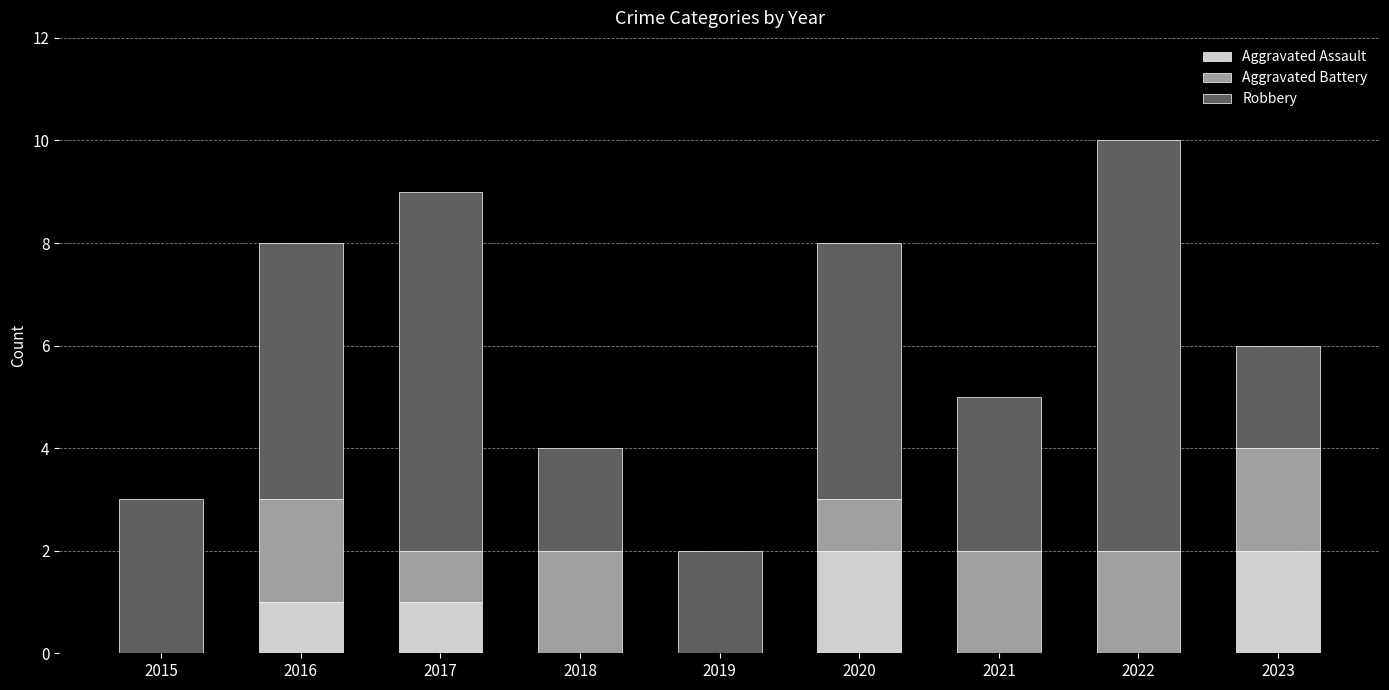

Reading left to right, what are the values for Aggravated Assault?

2015=0	2016=1	2017=1	2018=0	2019=0	2020=2	2021=0	2022=0	2023=2